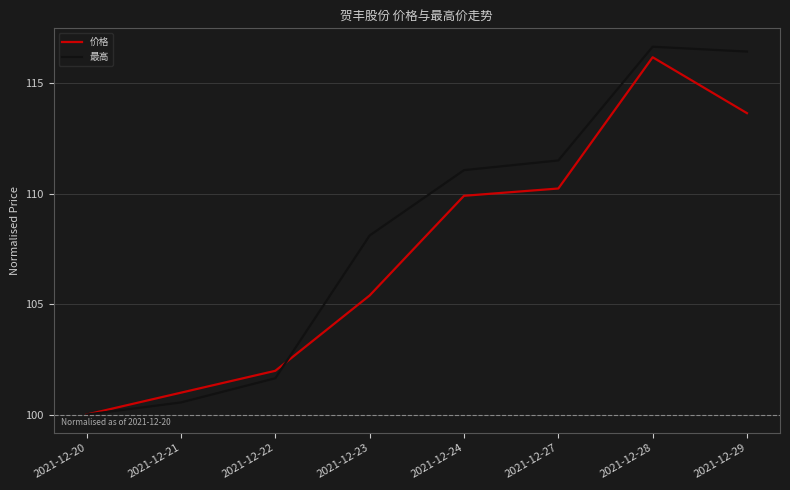

At which category does the chart reach its minimum across all series?

2021-12-20